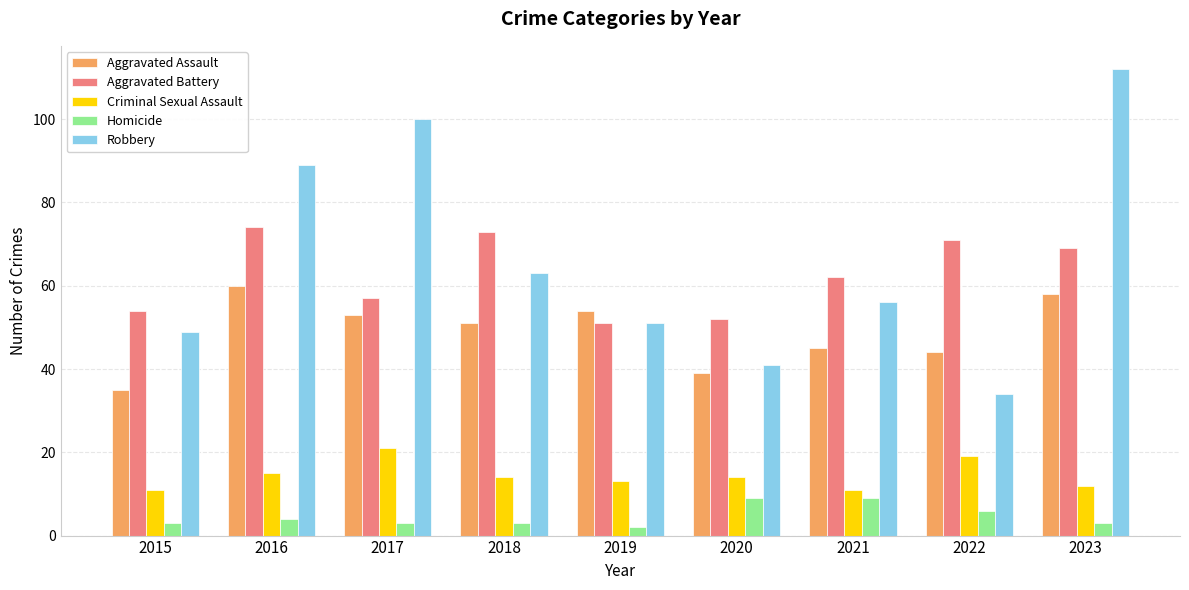

What is the value of the Robbery bar at the 2nd from the left?

89